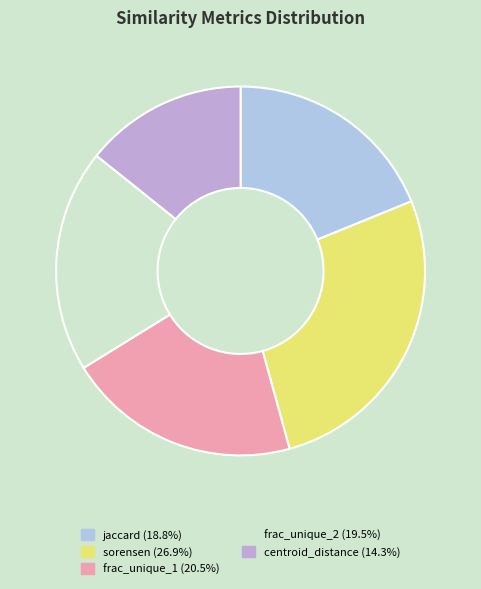

Count the number of slices in the pie.

5